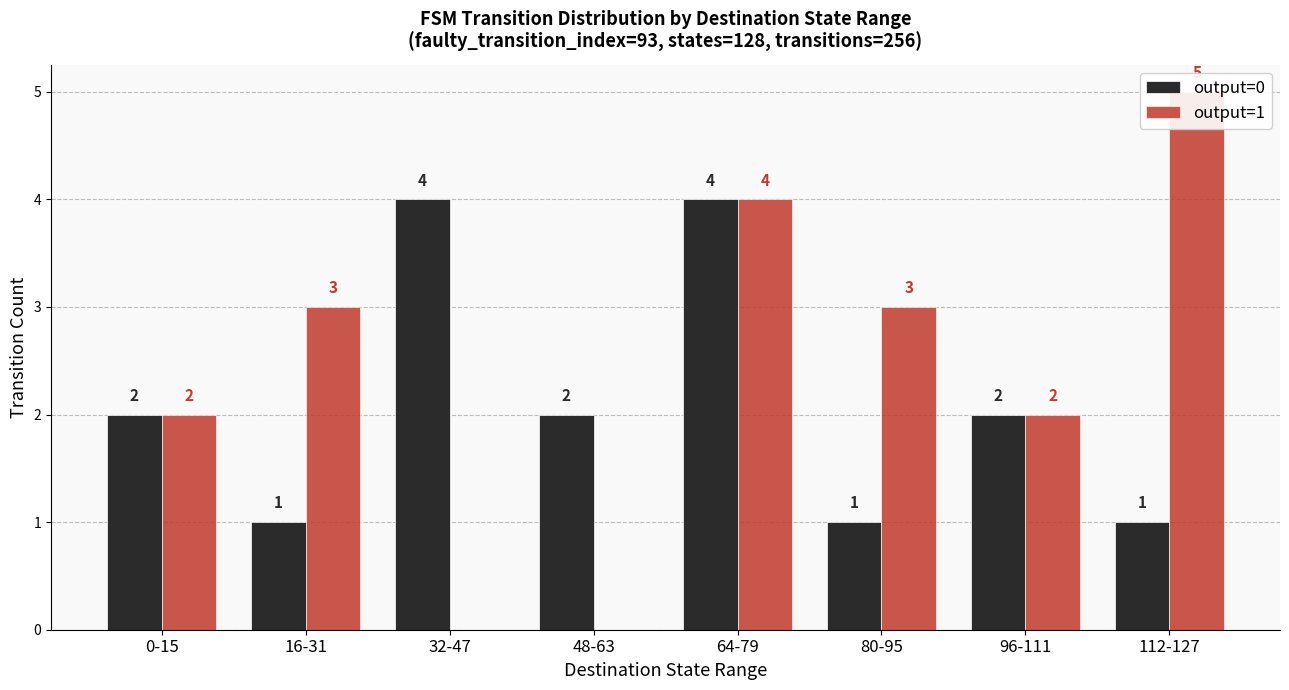

Where does the output=0 series first go above 2?

32-47